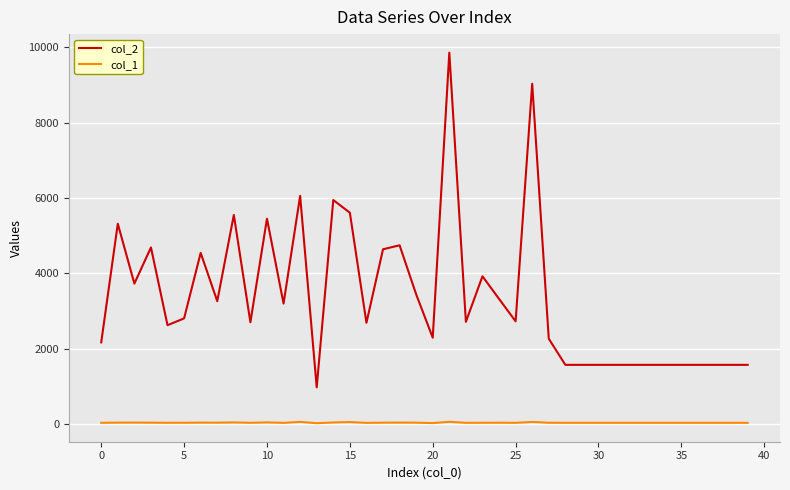

In col_1, how many points are higher than both neighbors (excluding endpoints)?

10